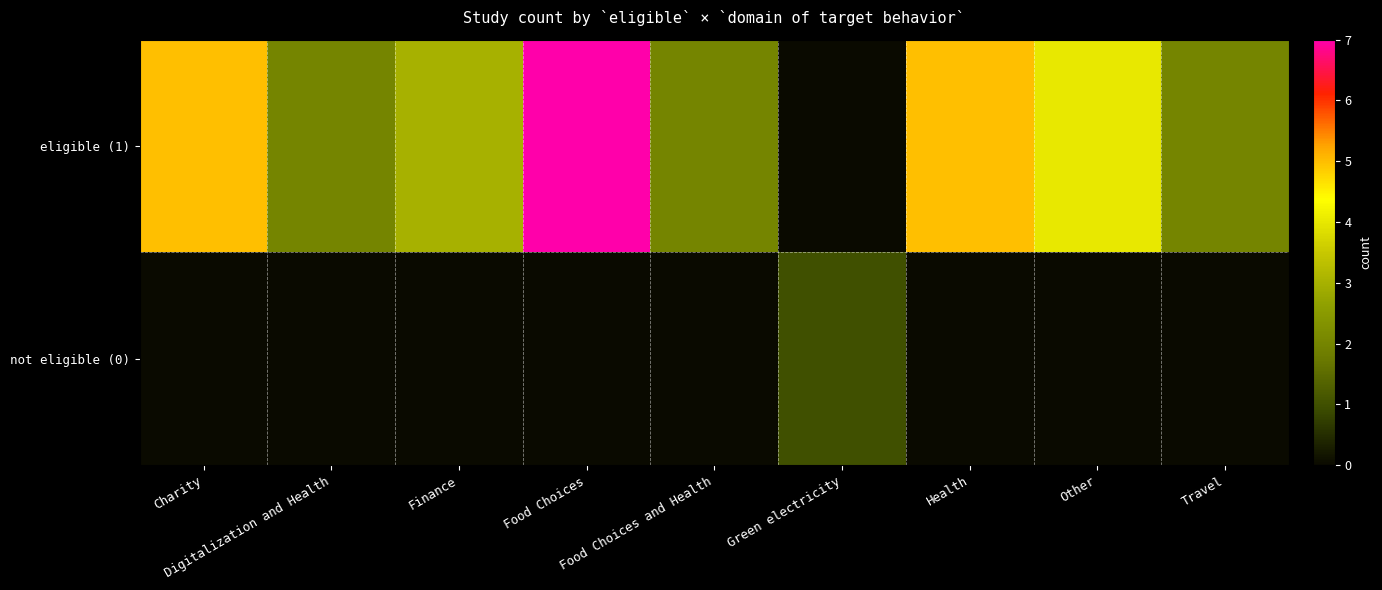

At which category is the sum across all series the highest?

Food Choices